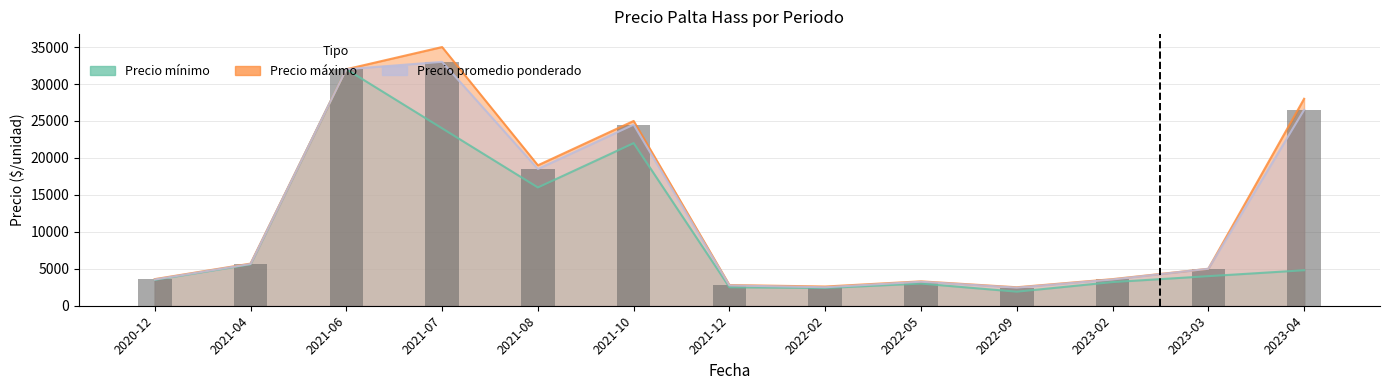

Reading left to right, list all the values displayed in this chart.

Precio minimo: 3500	5600	32000	24000	16000	22000	2500	2400	3000	1900	3200	4000	4800
Precio maximo: 3600	5700	32000	35000	19000	25000	2800	2600	3300	2500	3600	5000	28000
Precio promedio ponderado: 3550	5650	32000	33000	18500	24500	2750	2500	3250	2450	3550	5000	26500